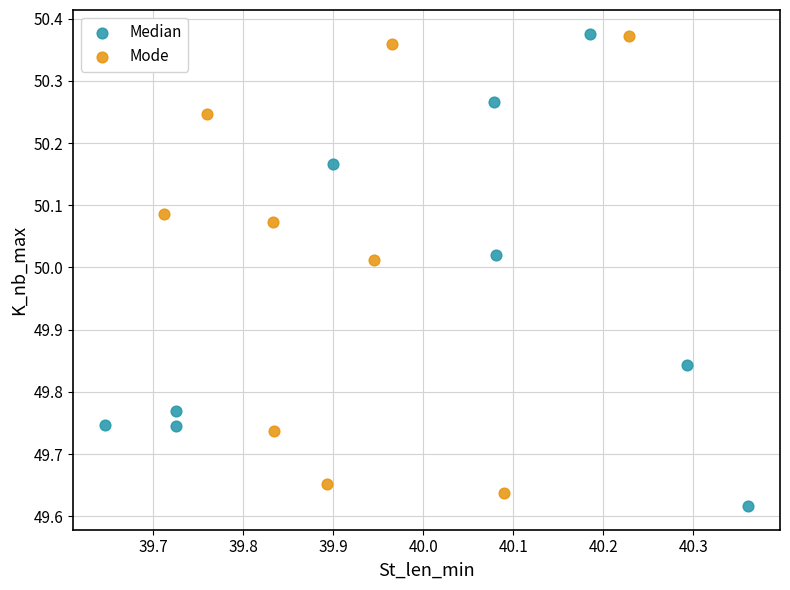

Which series has the widest spread of Y values?

Median